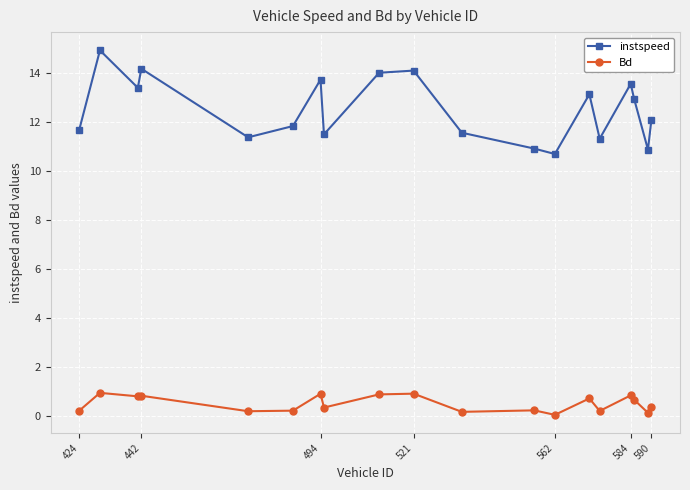

List the series in order of their peak value, lowest first.

Bd, instspeed